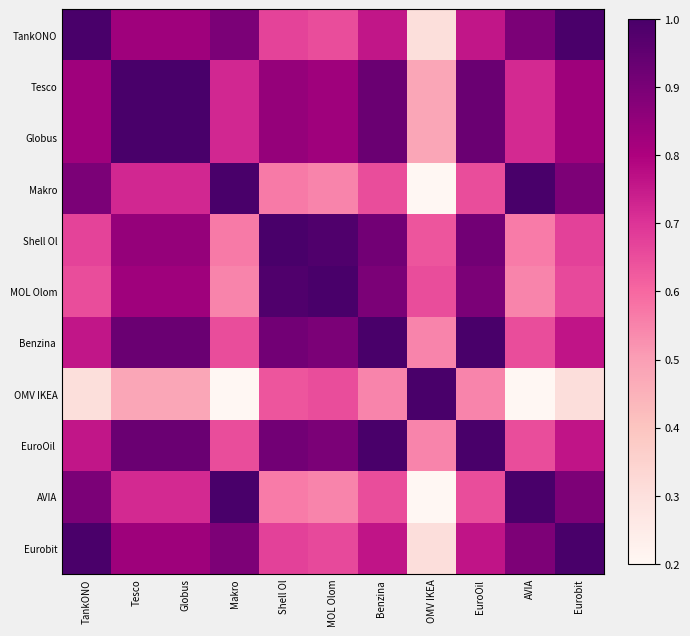

What is the difference between the highest and lowest values at MOL Olom?

0.5